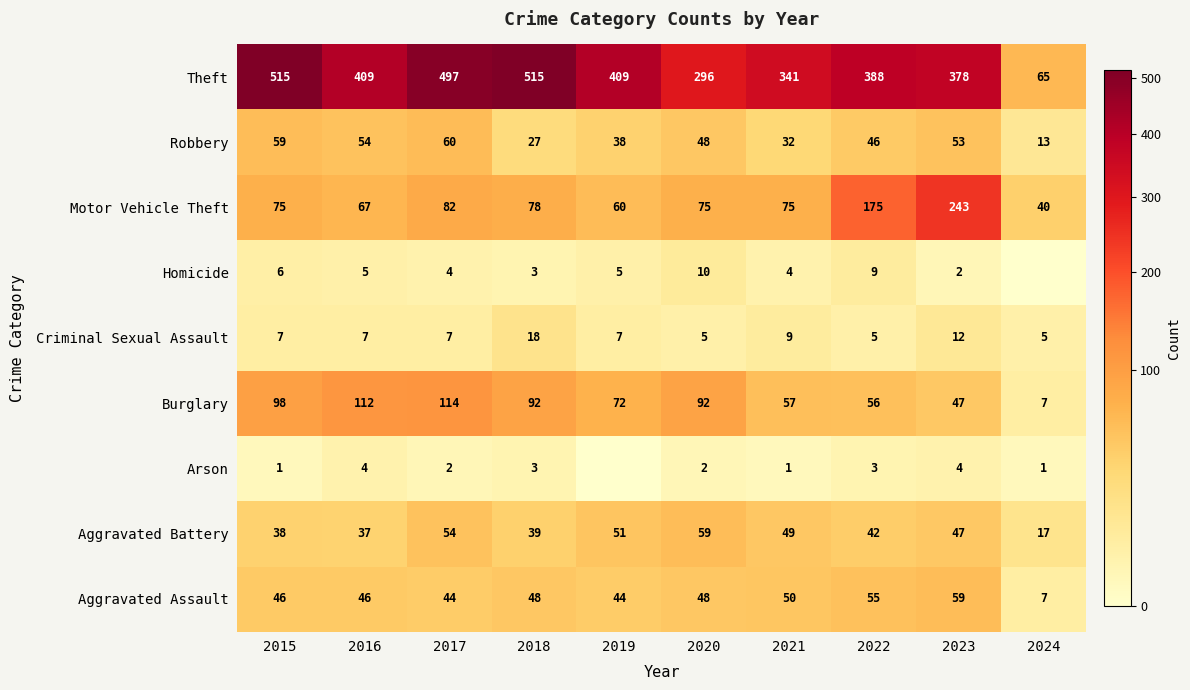

Is the value of Burglary at 2023 greater than the value of Criminal Sexual Assault at 2024?

Yes